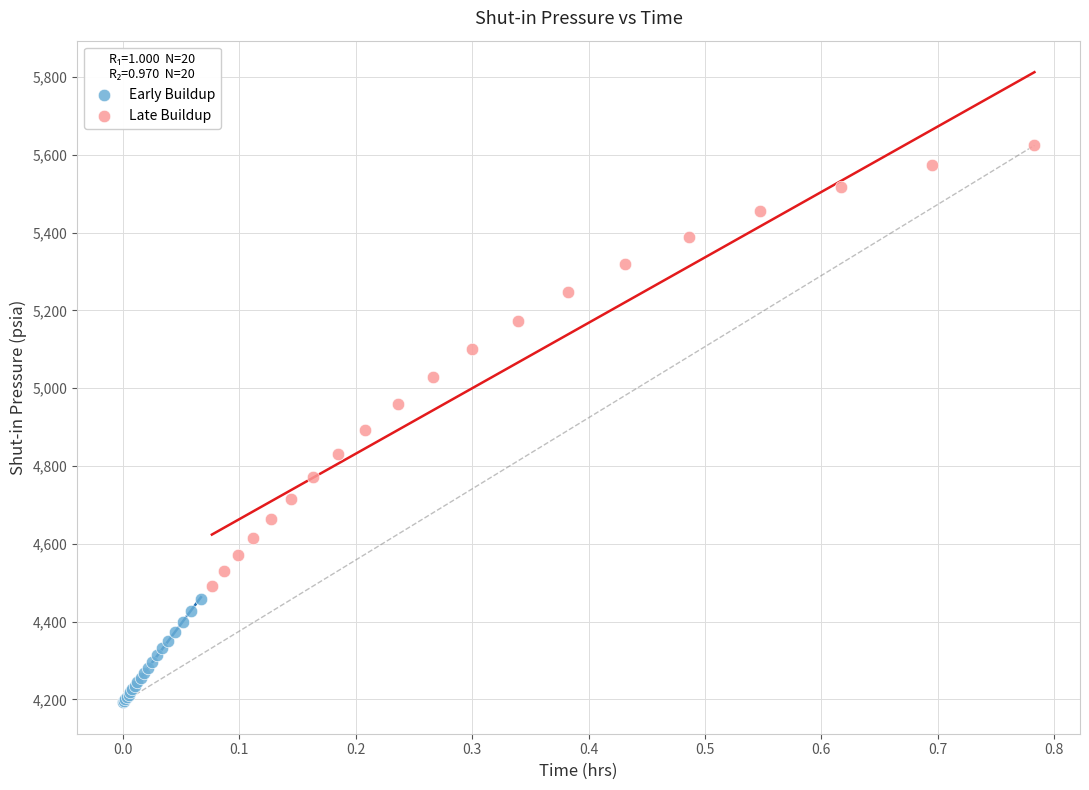

Which series reaches the minimum Y coordinate?

Early Buildup